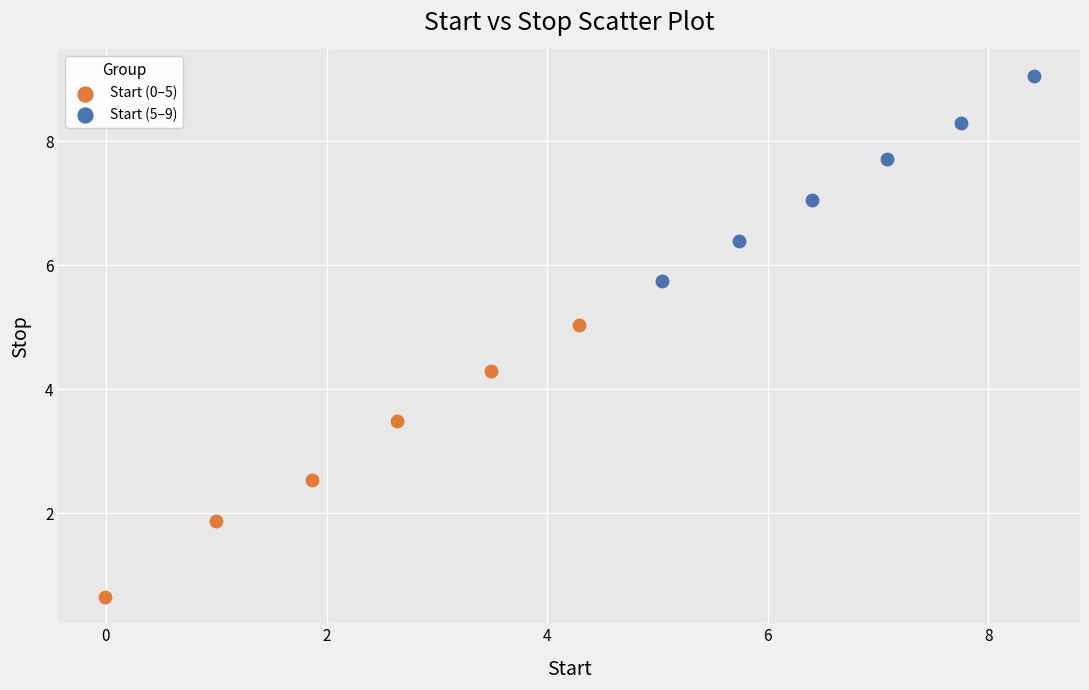

Which series has the widest spread of Y values?

Start (0–5)